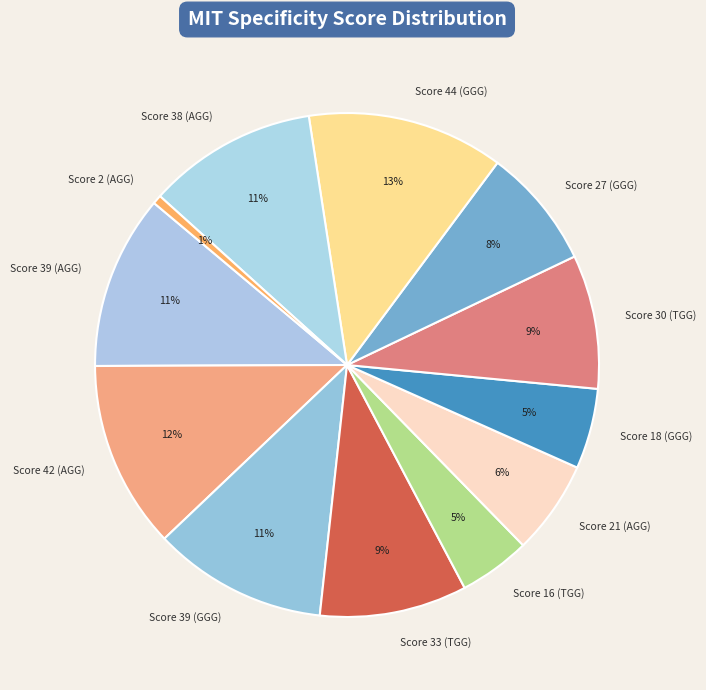

Combined, do Score 21 (AGG) and Score 44 (GGG) account for over 50%?

No